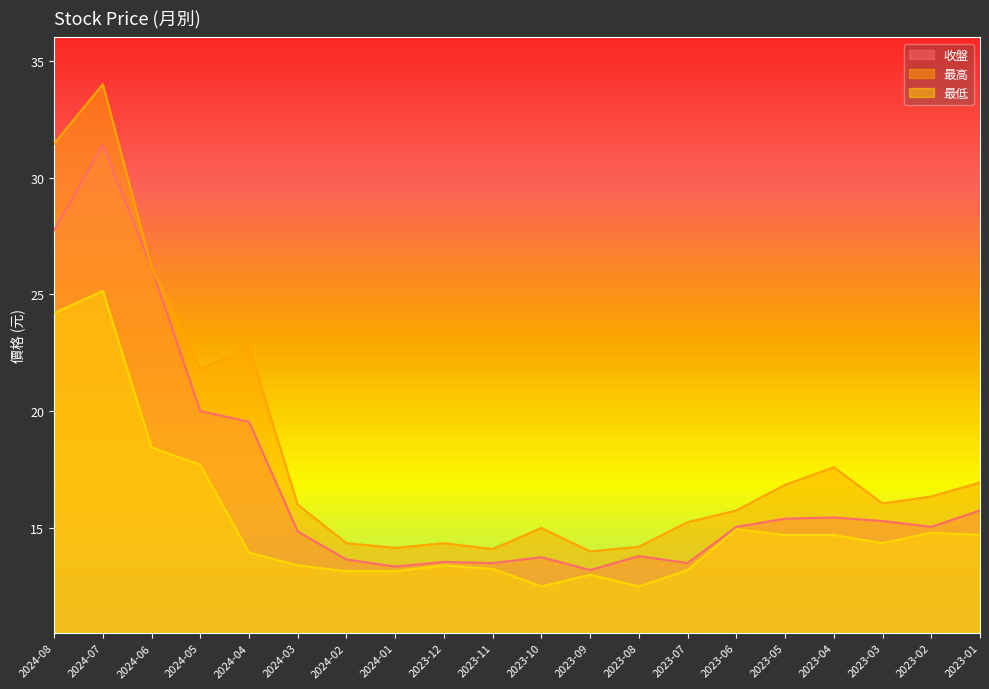

Between 2024-07 and 2023-05, which series saw the biggest shift?

最高